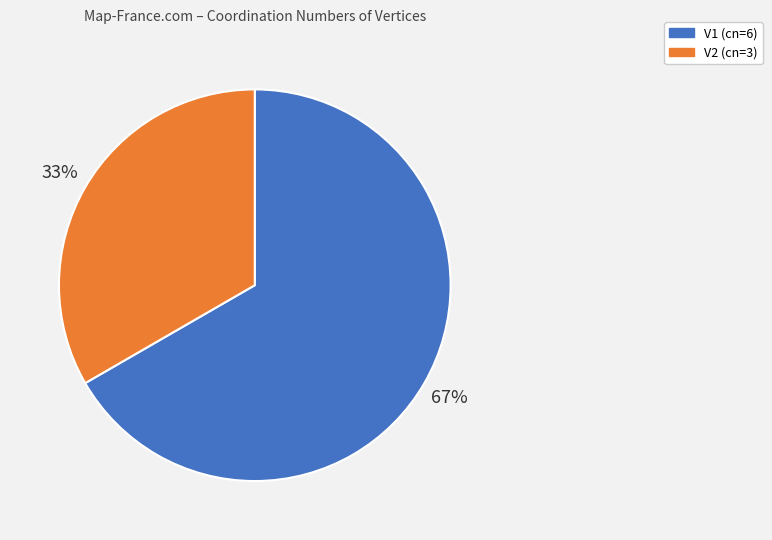

Approximately how many times larger is the value at V2 compared to V1?

0.5